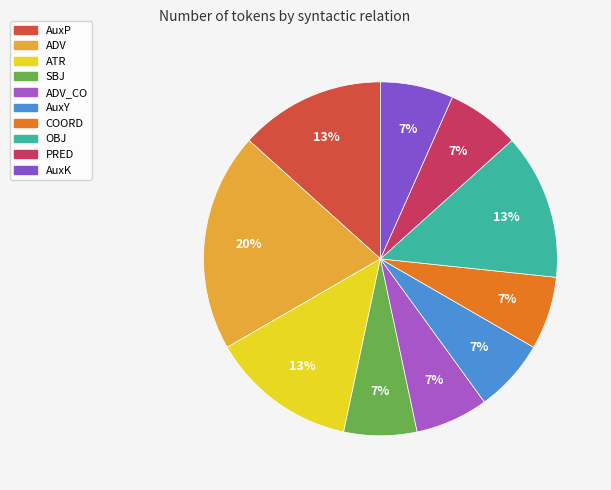

Is there any slice that represents more than half of the pie?

No